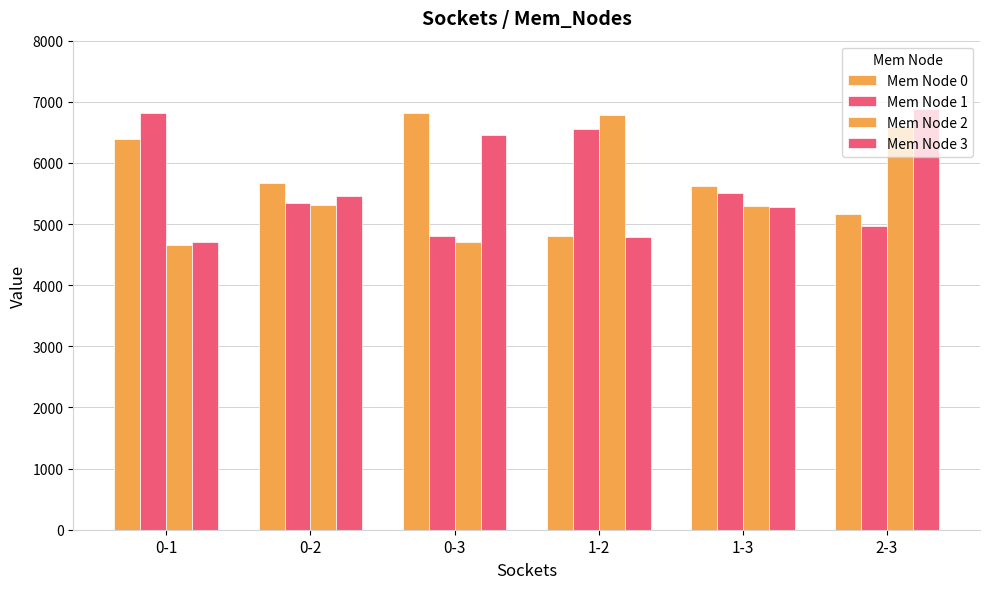

How many distinct data groups are displayed?

4